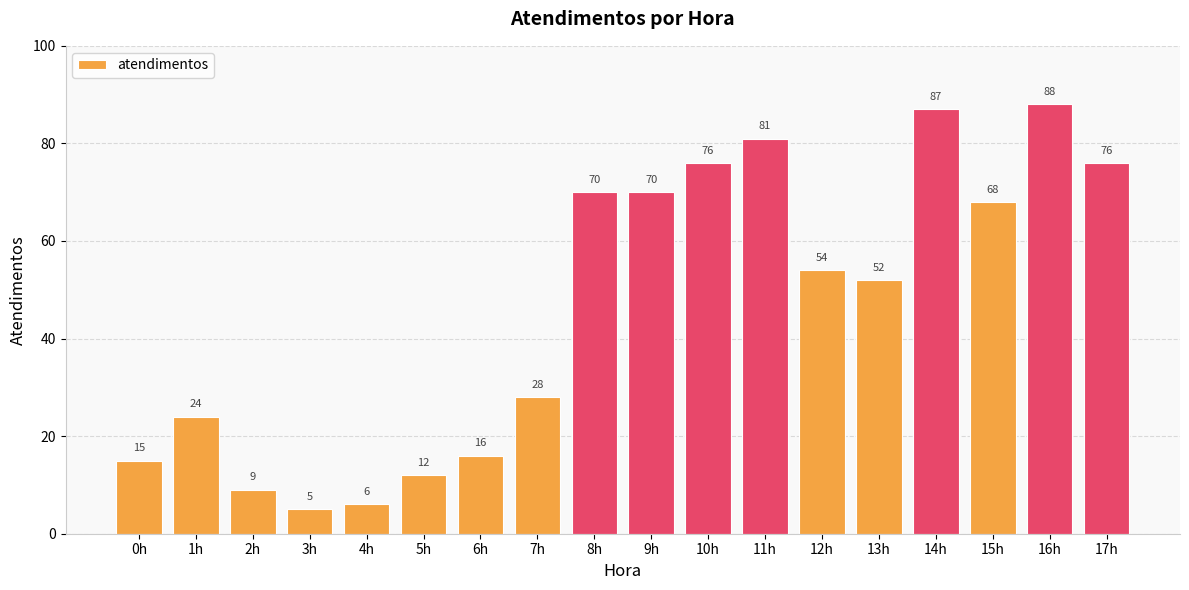

What is the sum of all values?

837